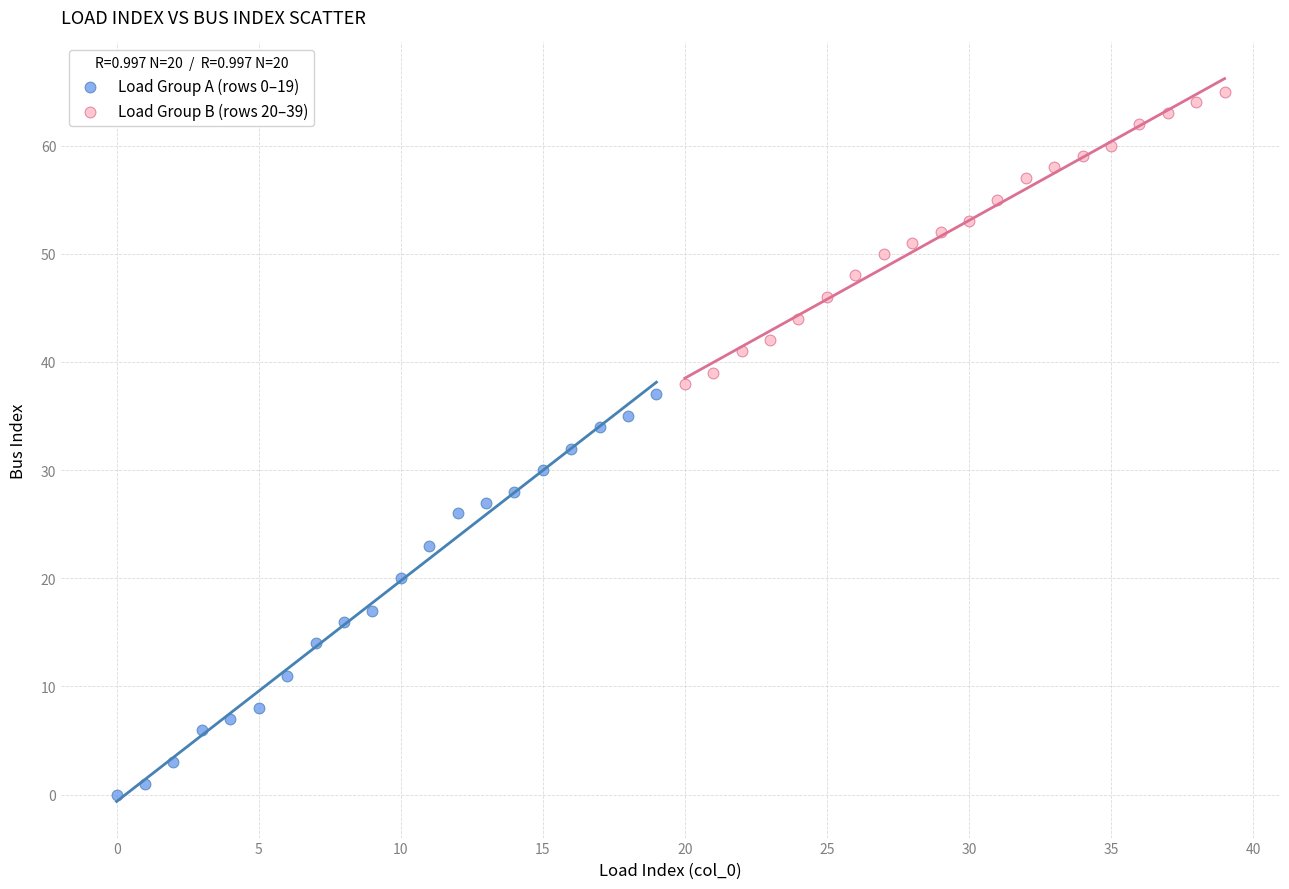

Which series reaches the minimum Y coordinate?

Load Group A (rows 0–19)